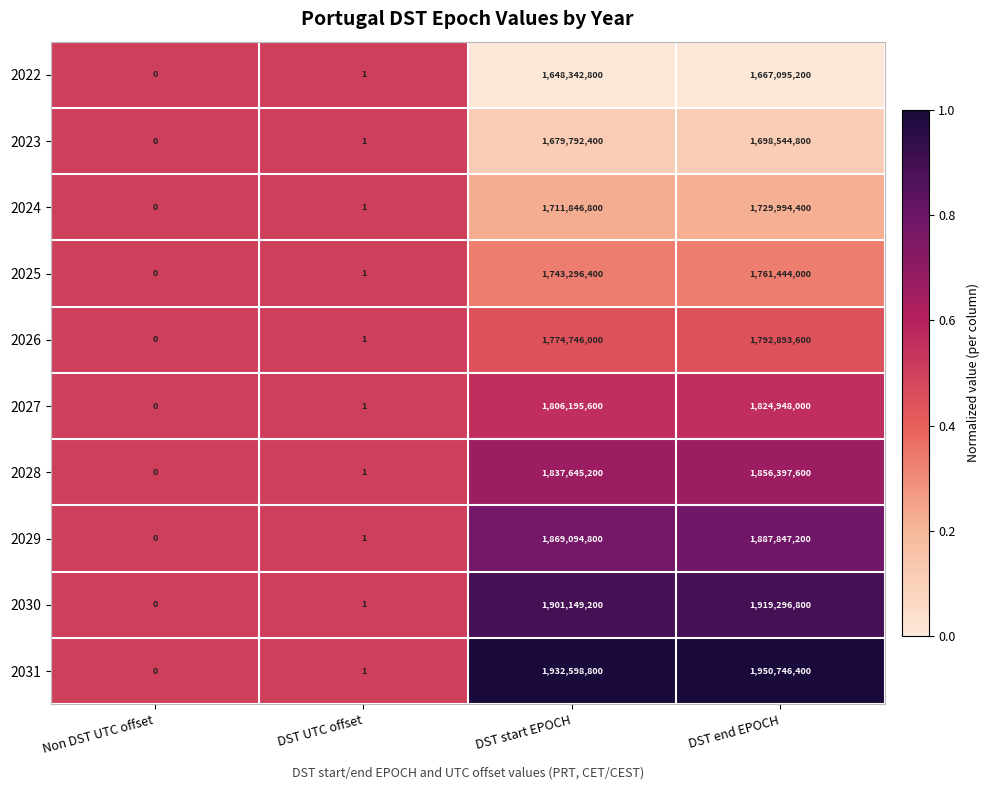

At which category is the sum across all series the highest?

DST end EPOCH